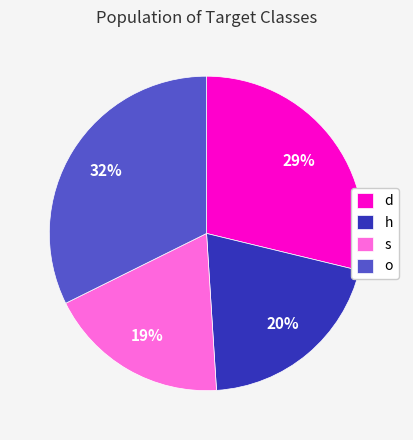

Which category has the smallest portion of the pie?

s